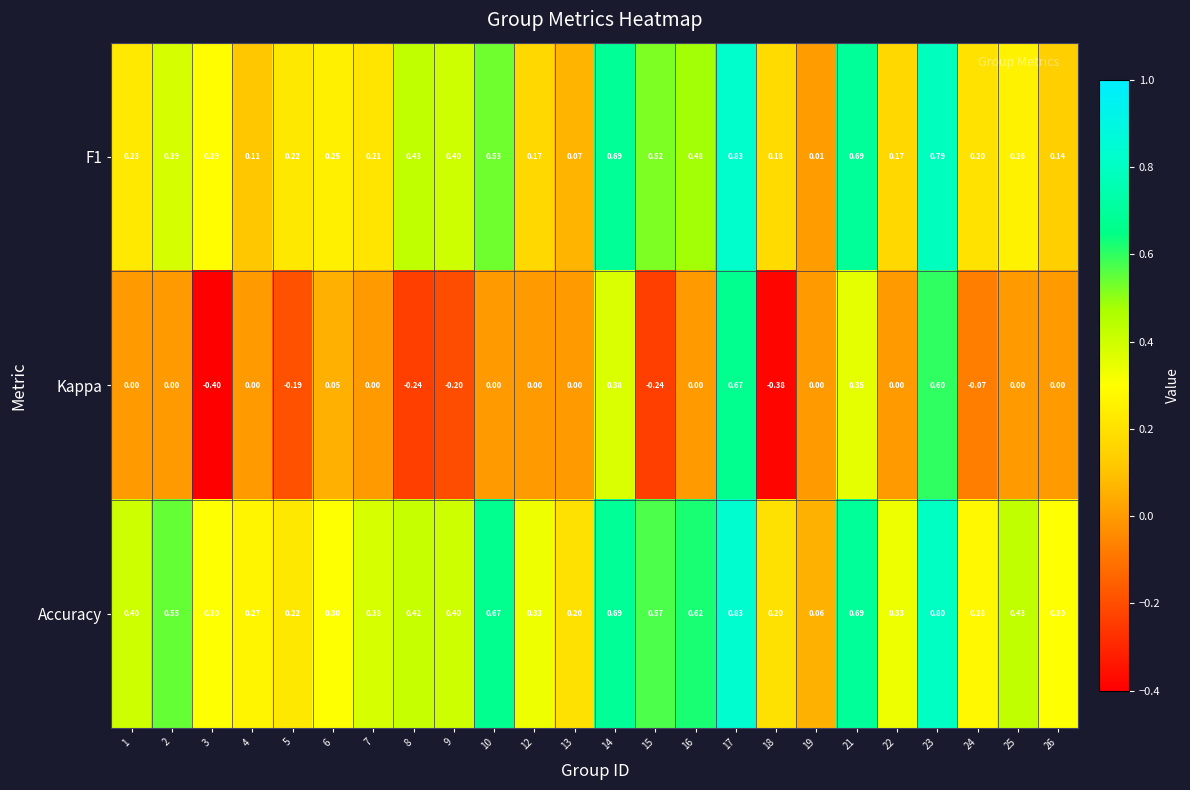

What is the spread (max minus min) of values at 16?

0.6